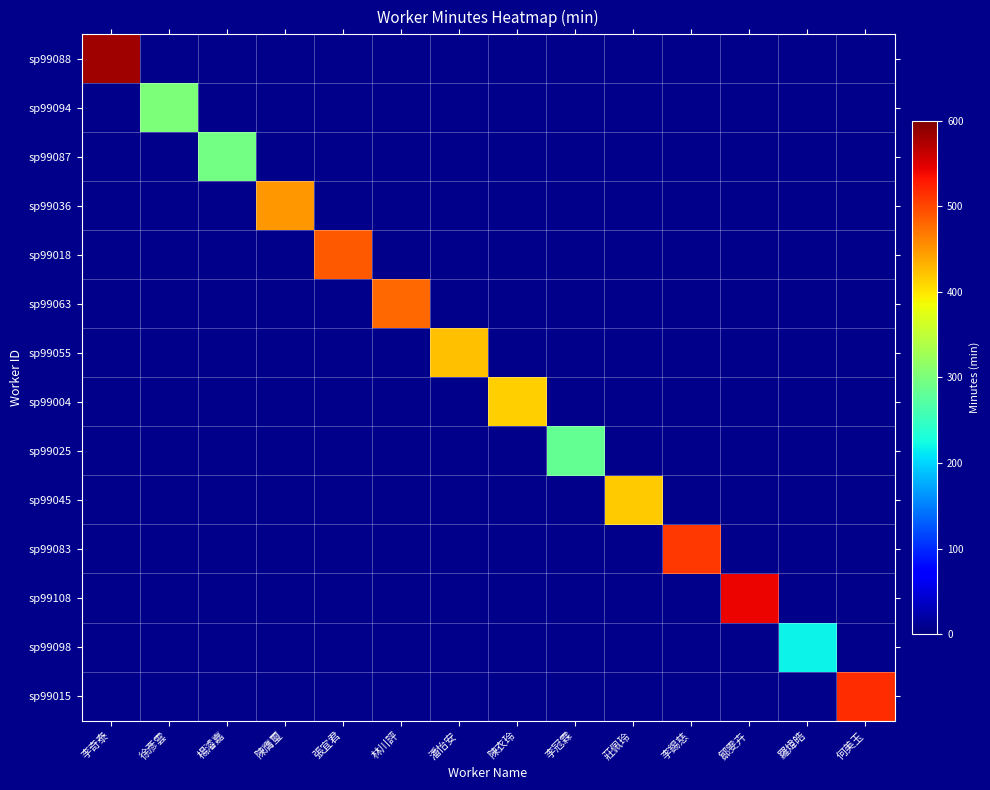

Reading right to left, list all the values displayed in this chart.

sp99088: 何美玉=0	羅煒皓=0	鄒雯卉=0	李錫慈=0	莊佩玲=0	李冠霖=0	陳衣玲=0	潘怡安=0	林川評=0	張宜君=0	陳膺璽=0	楊濬嘉=0	徐彥雲=0	李奇泰=582
sp99094: 何美玉=0	羅煒皓=0	鄒雯卉=0	李錫慈=0	莊佩玲=0	李冠霖=0	陳衣玲=0	潘怡安=0	林川評=0	張宜君=0	陳膺璽=0	楊濬嘉=0	徐彥雲=302	李奇泰=0
sp99087: 何美玉=0	羅煒皓=0	鄒雯卉=0	李錫慈=0	莊佩玲=0	李冠霖=0	陳衣玲=0	潘怡安=0	林川評=0	張宜君=0	陳膺璽=0	楊濬嘉=295	徐彥雲=0	李奇泰=0
sp99036: 何美玉=0	羅煒皓=0	鄒雯卉=0	李錫慈=0	莊佩玲=0	李冠霖=0	陳衣玲=0	潘怡安=0	林川評=0	張宜君=0	陳膺璽=449	楊濬嘉=0	徐彥雲=0	李奇泰=0
sp99018: 何美玉=0	羅煒皓=0	鄒雯卉=0	李錫慈=0	莊佩玲=0	李冠霖=0	陳衣玲=0	潘怡安=0	林川評=0	張宜君=489	陳膺璽=0	楊濬嘉=0	徐彥雲=0	李奇泰=0
sp99063: 何美玉=0	羅煒皓=0	鄒雯卉=0	李錫慈=0	莊佩玲=0	李冠霖=0	陳衣玲=0	潘怡安=0	林川評=479	張宜君=0	陳膺璽=0	楊濬嘉=0	徐彥雲=0	李奇泰=0
sp99055: 何美玉=0	羅煒皓=0	鄒雯卉=0	李錫慈=0	莊佩玲=0	李冠霖=0	陳衣玲=0	潘怡安=423	林川評=0	張宜君=0	陳膺璽=0	楊濬嘉=0	徐彥雲=0	李奇泰=0
sp99004: 何美玉=0	羅煒皓=0	鄒雯卉=0	李錫慈=0	莊佩玲=0	李冠霖=0	陳衣玲=413	潘怡安=0	林川評=0	張宜君=0	陳膺璽=0	楊濬嘉=0	徐彥雲=0	李奇泰=0
sp99025: 何美玉=0	羅煒皓=0	鄒雯卉=0	李錫慈=0	莊佩玲=0	李冠霖=283	陳衣玲=0	潘怡安=0	林川評=0	張宜君=0	陳膺璽=0	楊濬嘉=0	徐彥雲=0	李奇泰=0
sp99045: 何美玉=0	羅煒皓=0	鄒雯卉=0	李錫慈=0	莊佩玲=417	李冠霖=0	陳衣玲=0	潘怡安=0	林川評=0	張宜君=0	陳膺璽=0	楊濬嘉=0	徐彥雲=0	李奇泰=0
sp99083: 何美玉=0	羅煒皓=0	鄒雯卉=0	李錫慈=509	莊佩玲=0	李冠霖=0	陳衣玲=0	潘怡安=0	林川評=0	張宜君=0	陳膺璽=0	楊濬嘉=0	徐彥雲=0	李奇泰=0
sp99108: 何美玉=0	羅煒皓=0	鄒雯卉=542	李錫慈=0	莊佩玲=0	李冠霖=0	陳衣玲=0	潘怡安=0	林川評=0	張宜君=0	陳膺璽=0	楊濬嘉=0	徐彥雲=0	李奇泰=0
sp99098: 何美玉=0	羅煒皓=218	鄒雯卉=0	李錫慈=0	莊佩玲=0	李冠霖=0	陳衣玲=0	潘怡安=0	林川評=0	張宜君=0	陳膺璽=0	楊濬嘉=0	徐彥雲=0	李奇泰=0
sp99015: 何美玉=516	羅煒皓=0	鄒雯卉=0	李錫慈=0	莊佩玲=0	李冠霖=0	陳衣玲=0	潘怡安=0	林川評=0	張宜君=0	陳膺璽=0	楊濬嘉=0	徐彥雲=0	李奇泰=0